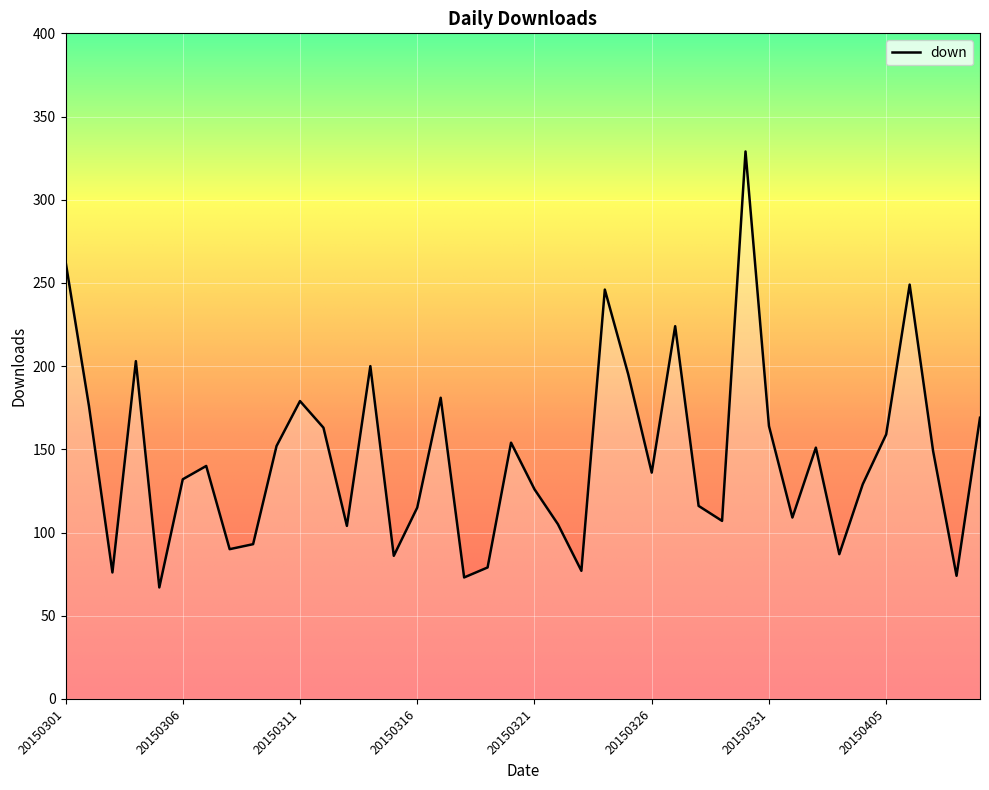

What is the minimum value shown in the chart?

67